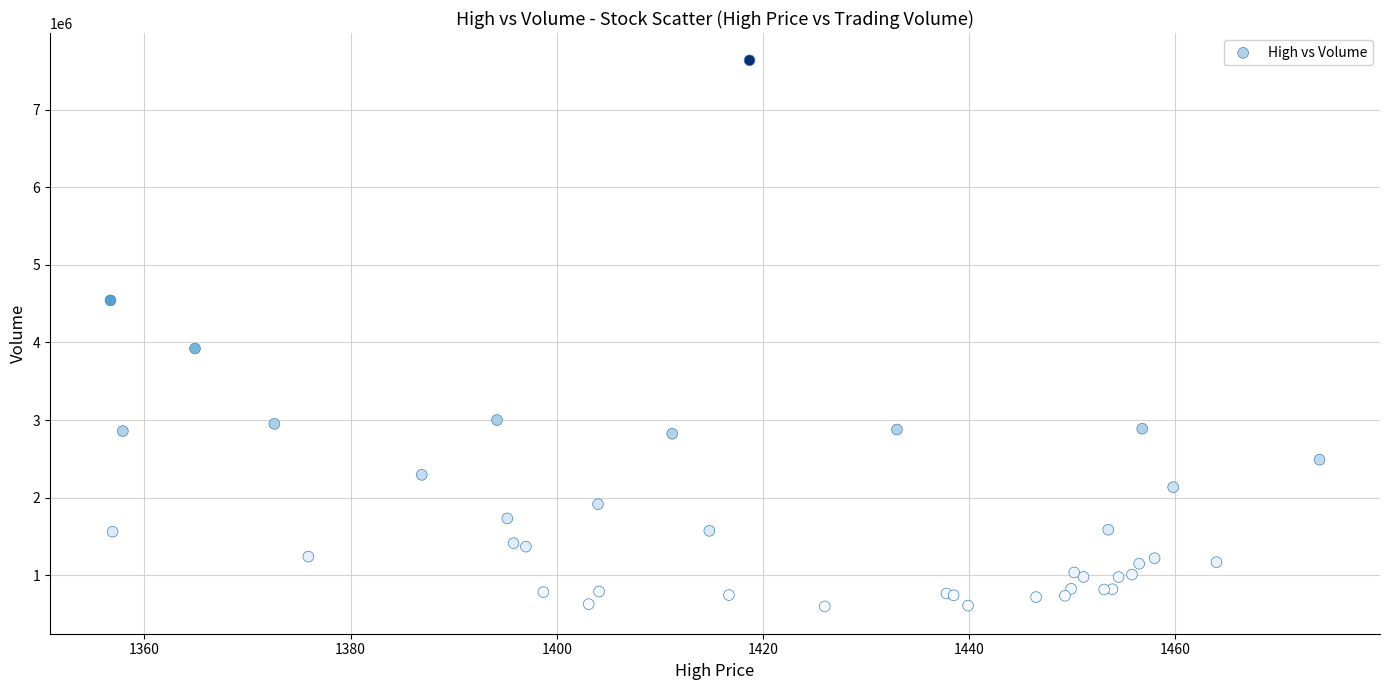

What Y value in the scatter plot is closest to 4116593?

3921155